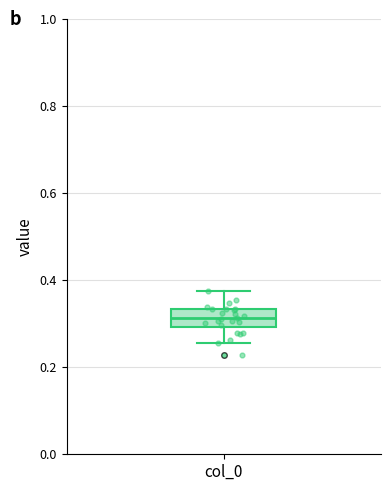

Where does the lower whisker of the box for col_0 end on the y-axis? The values are not printed on the chart, so give them approximately, as read against the axis.

0.26